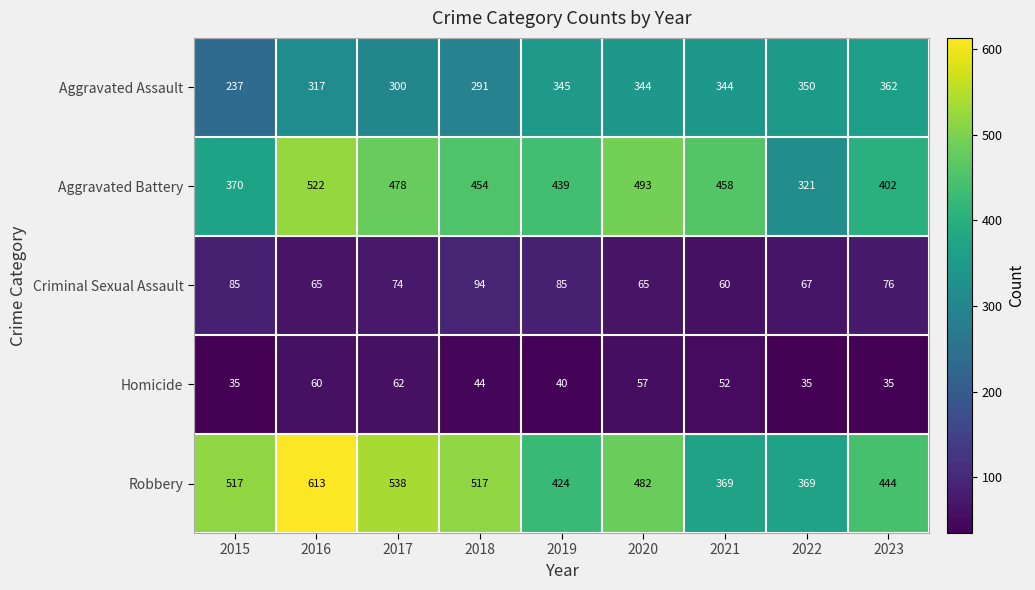

How many data points in Aggravated Assault are less than 344?

4